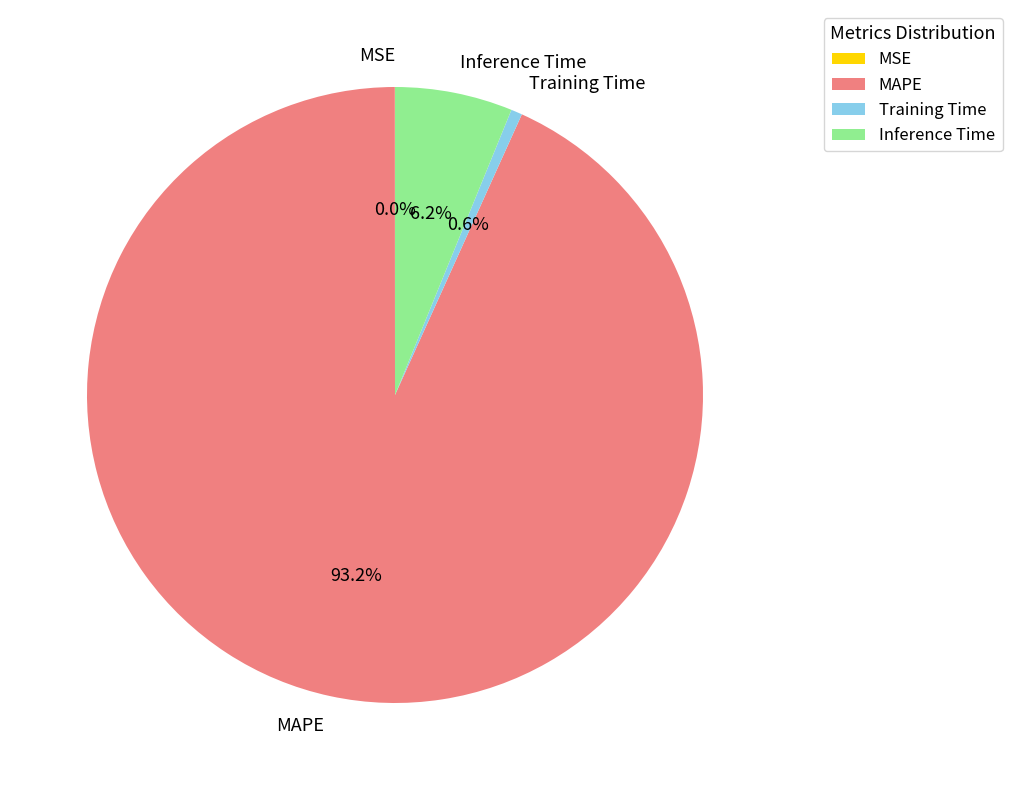

Is there any slice that represents more than half of the pie?

Yes